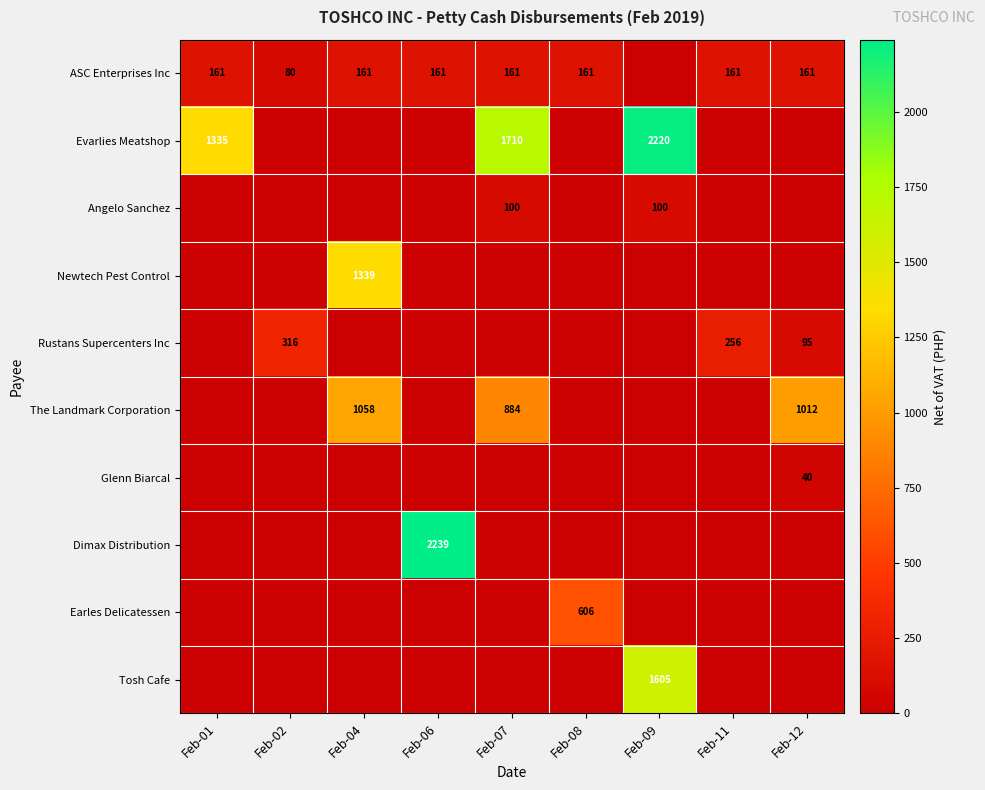

What is the greatest value displayed?

2239.3